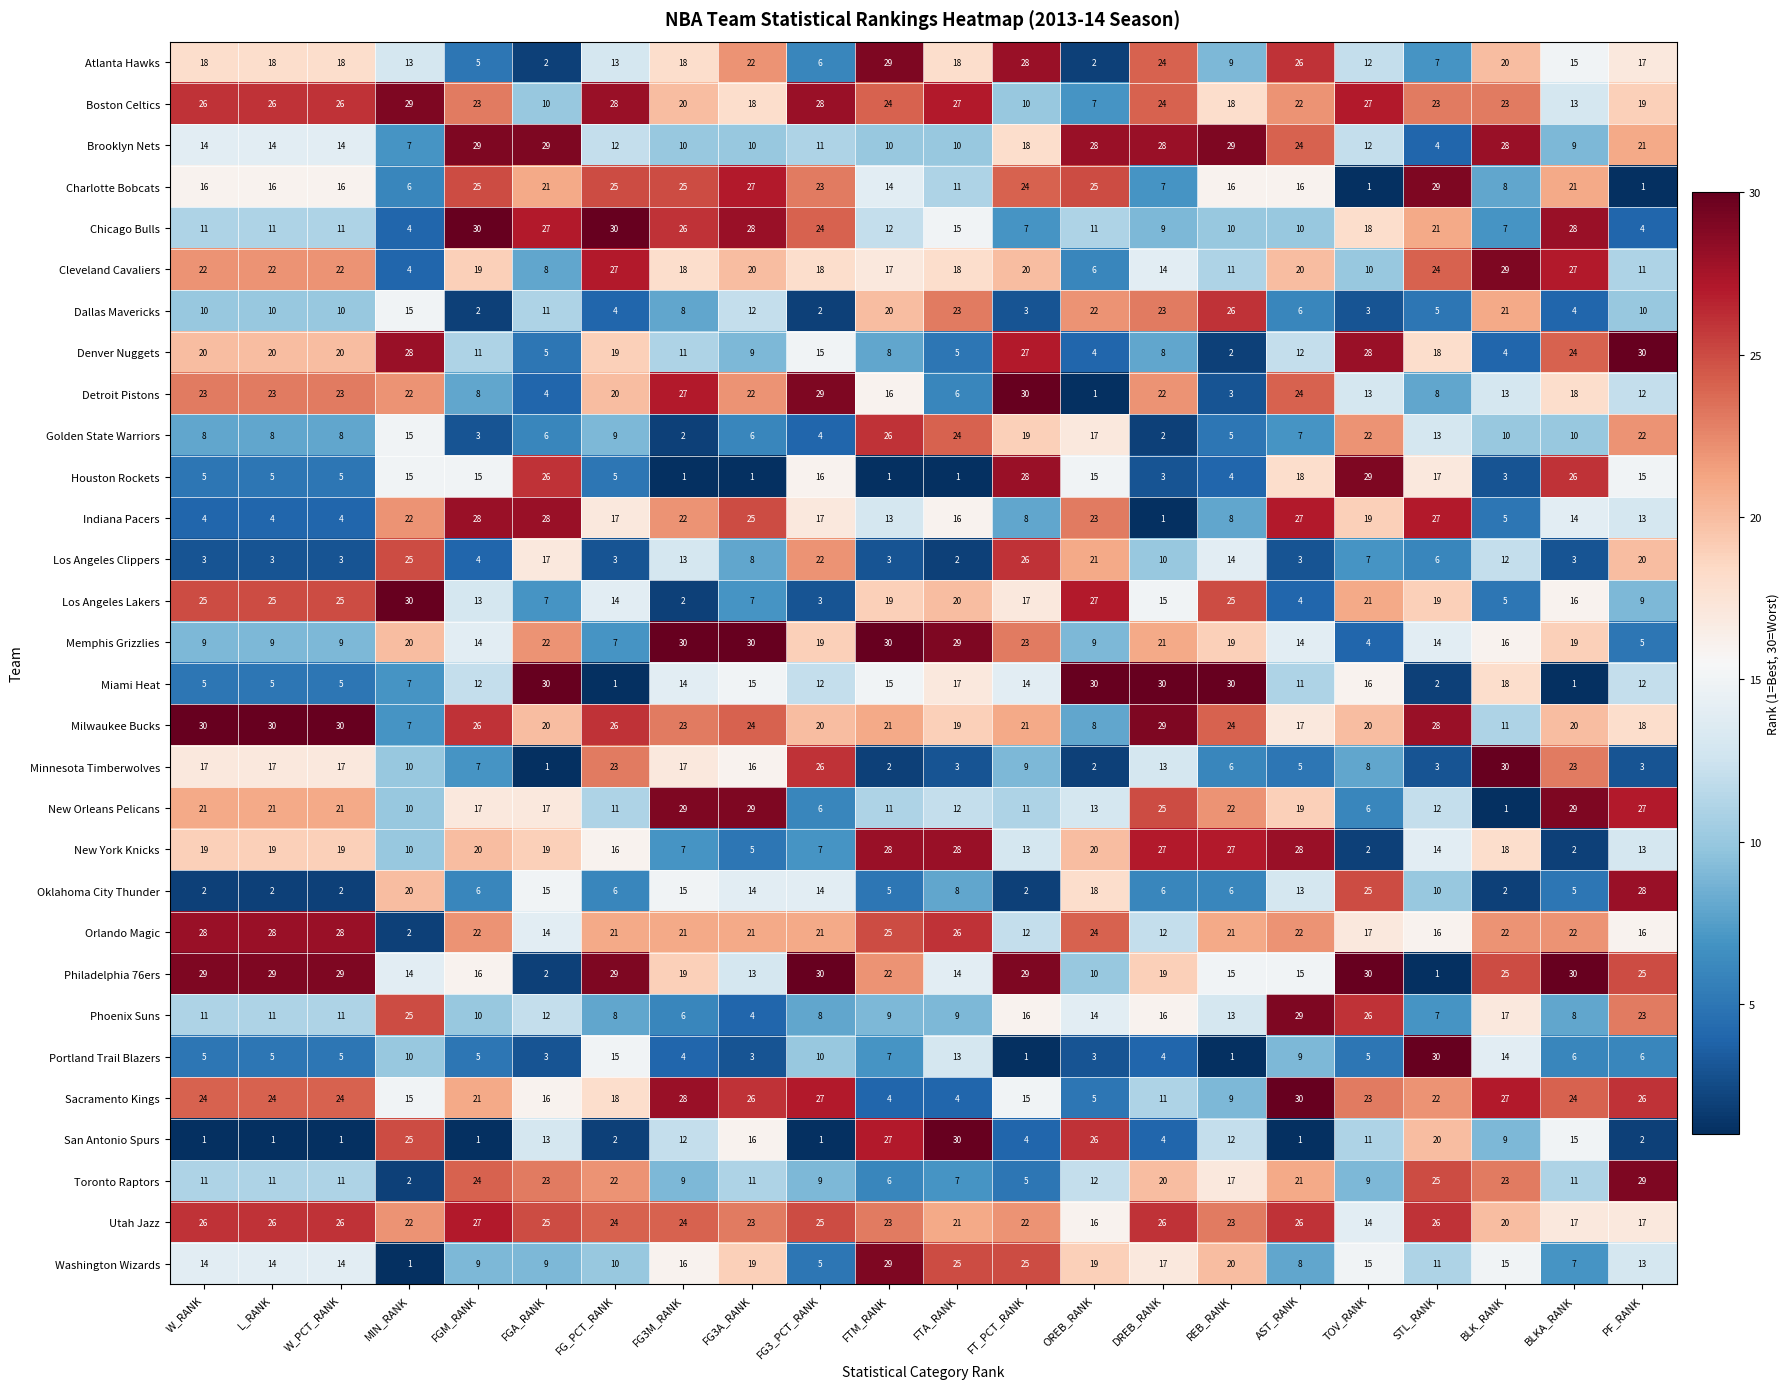

Which series has the largest total across all categories?

Utah Jazz